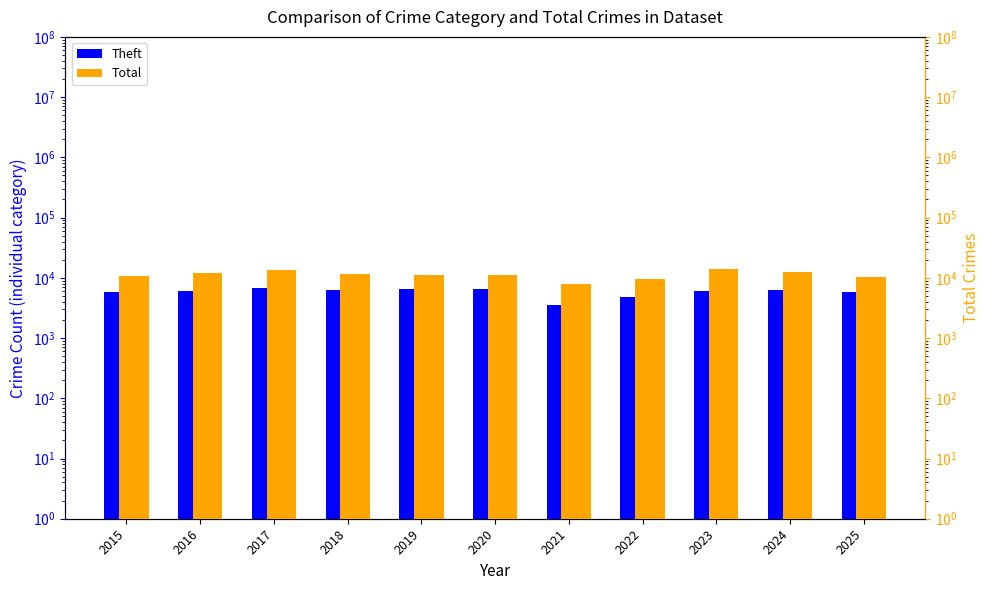

What is the sum of all Total values?

123876